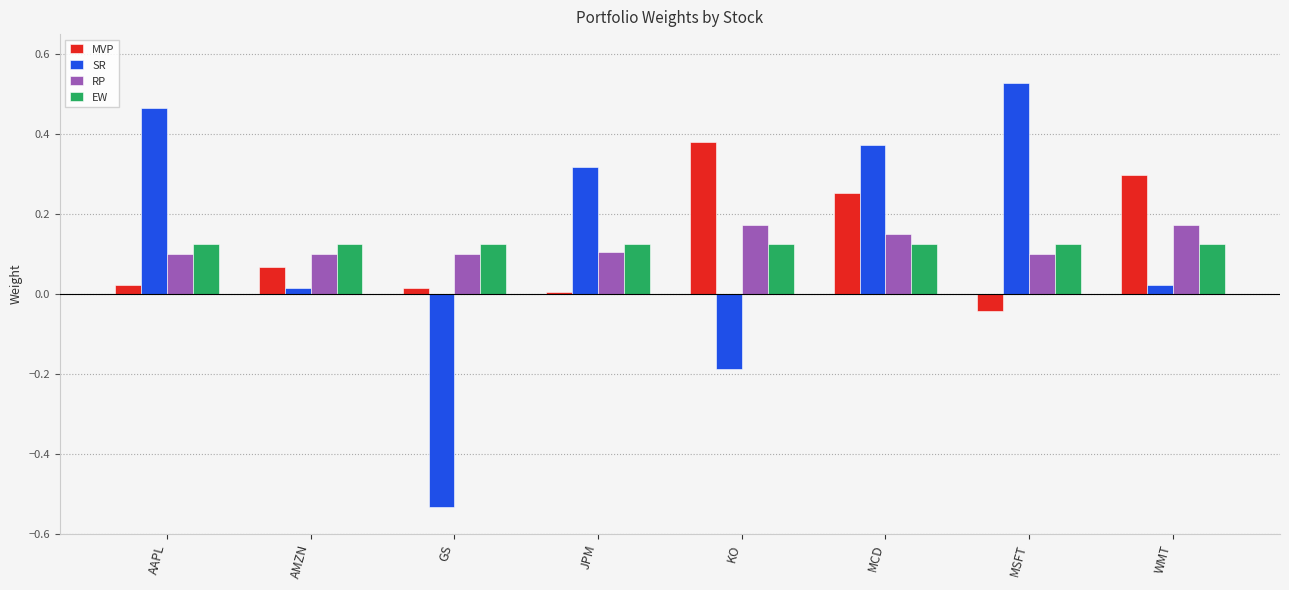

How many values in the MVP series exceed 0?

7